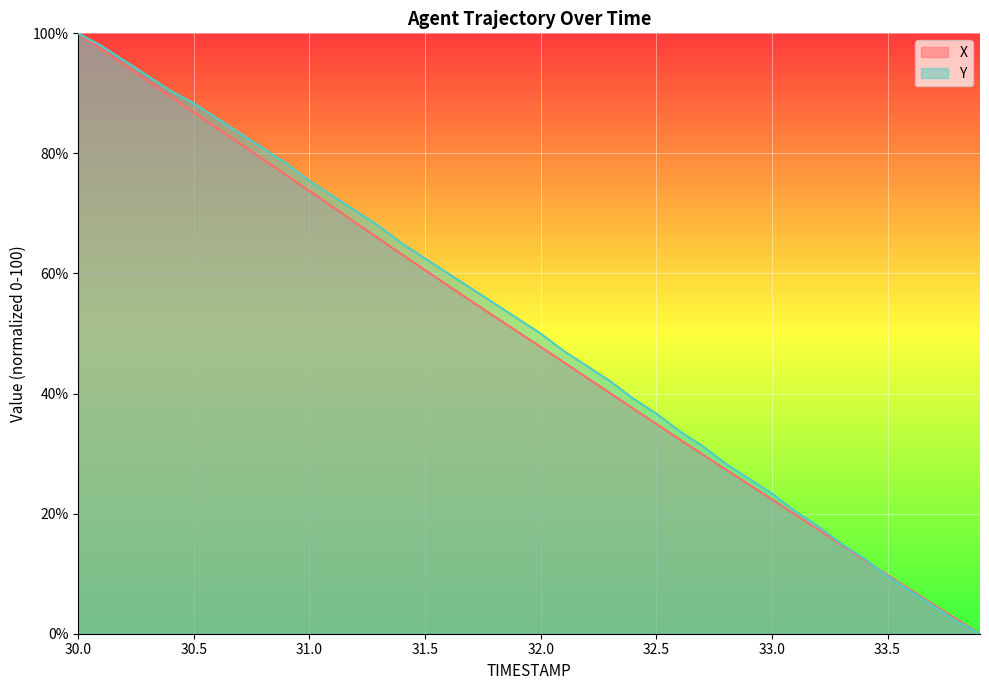

How many lines are shown in the chart?

2